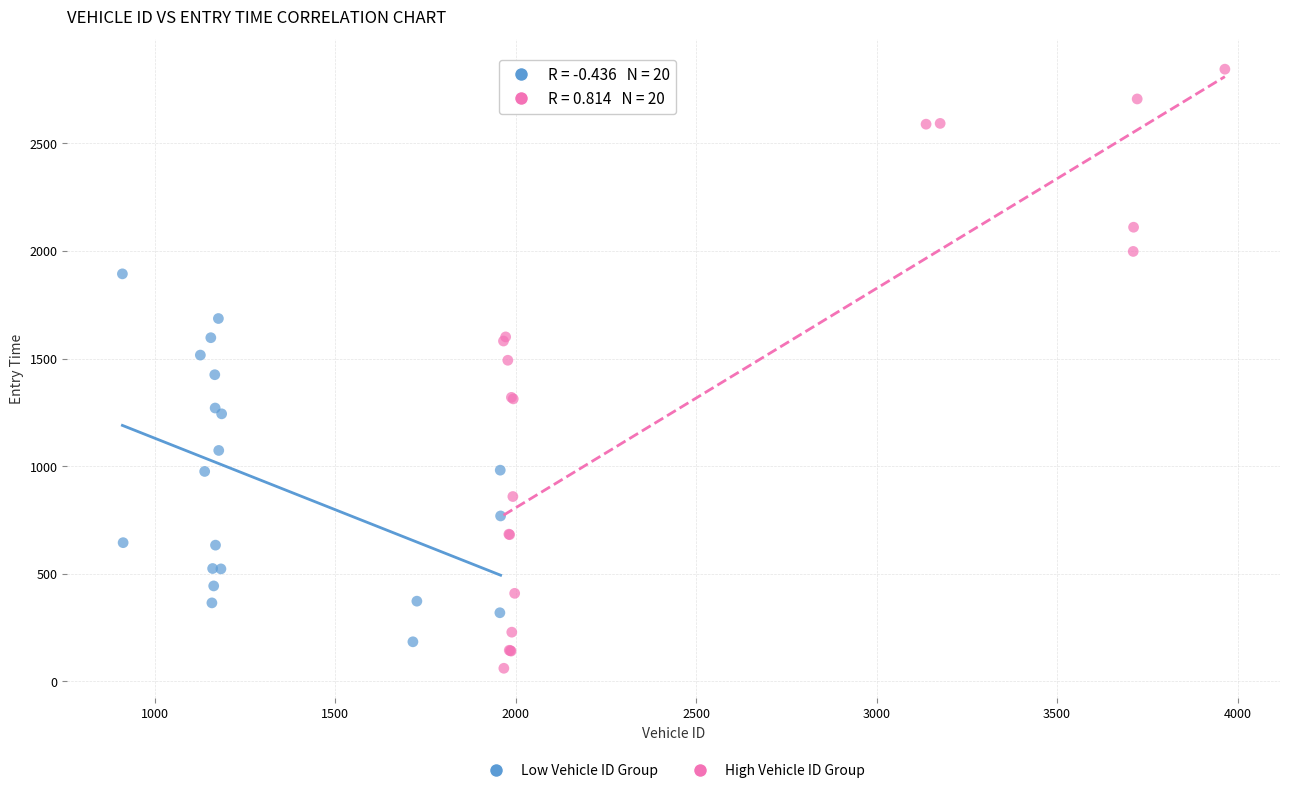

Which series reaches the minimum Y coordinate?

High Vehicle ID Group